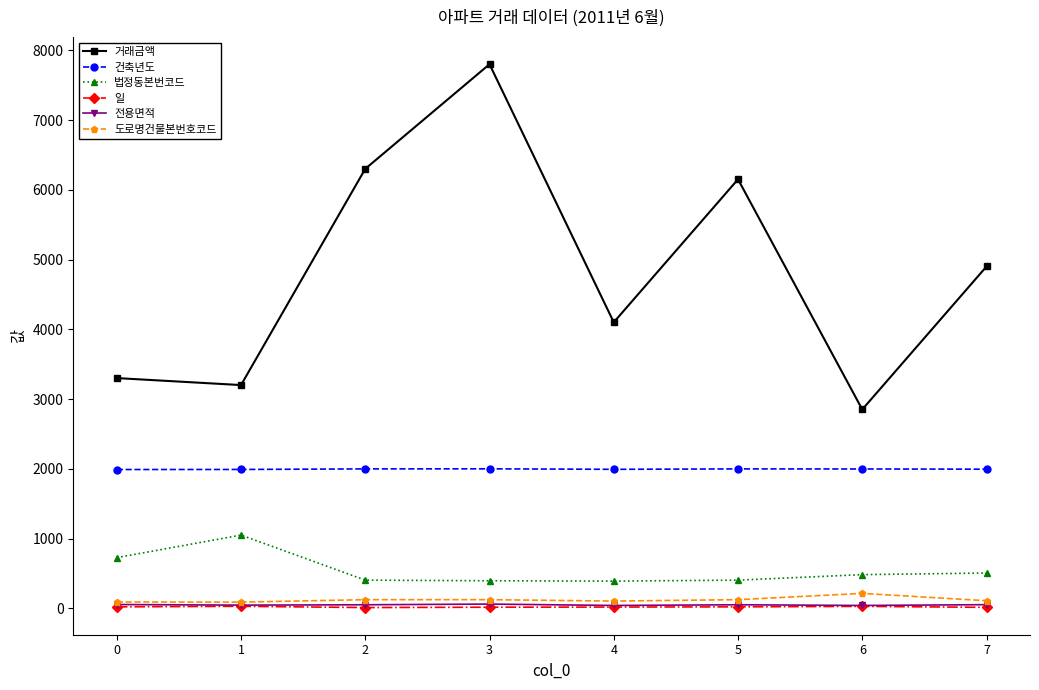

What is the value of the 건축년도 point at the 4th from the left?

1999.0